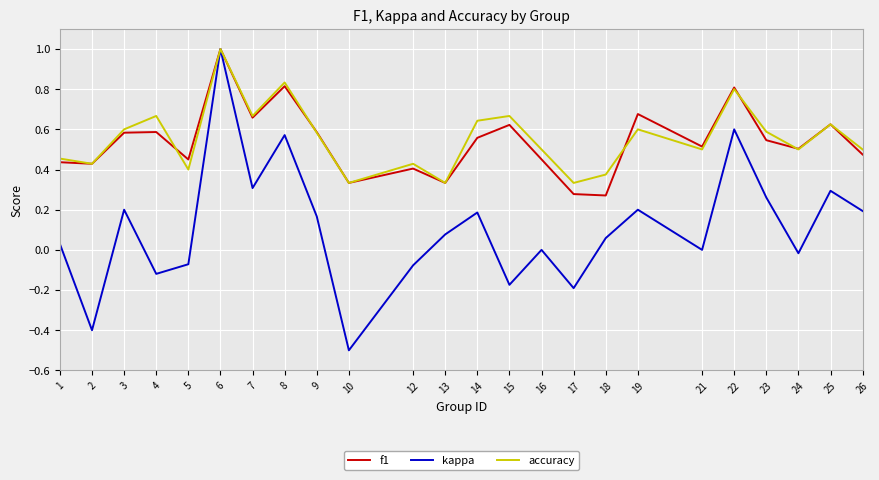

What is the total value across all series at 22?

2.2